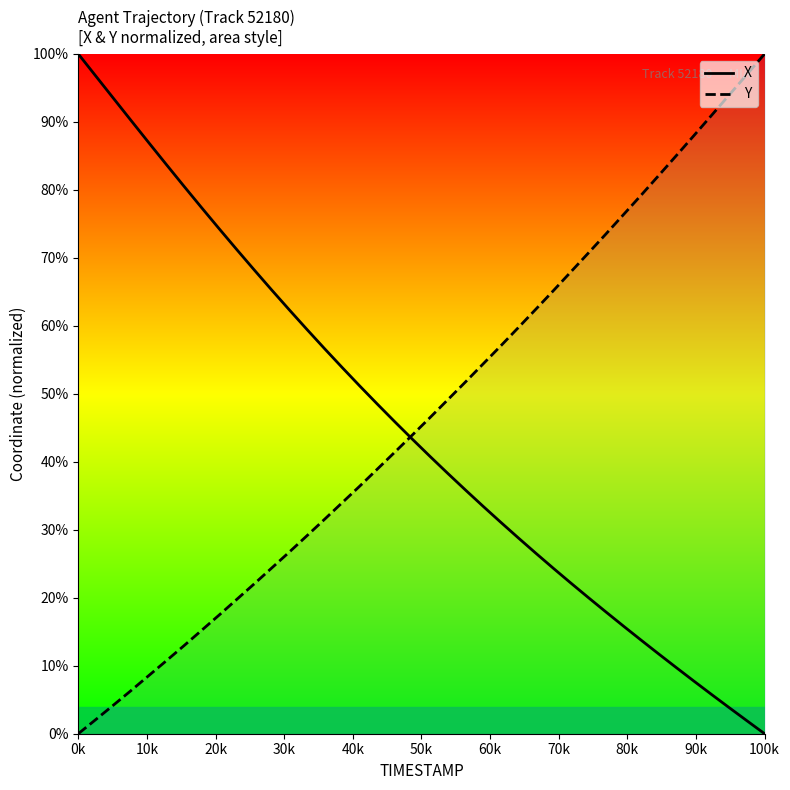

What is the spread (max minus min) of values at 100k?

100.0